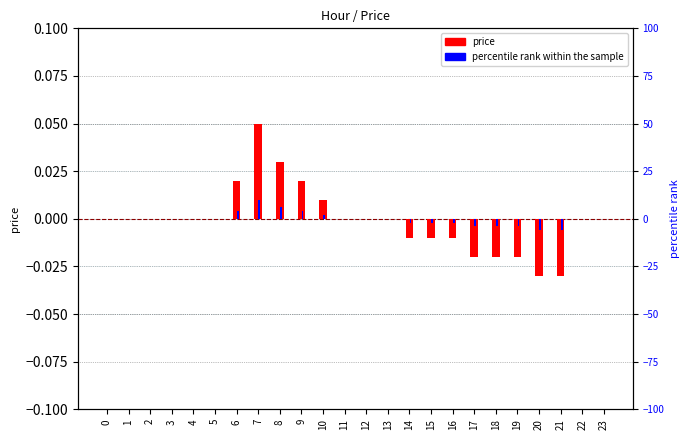

Which series has the widest spread of values?

price